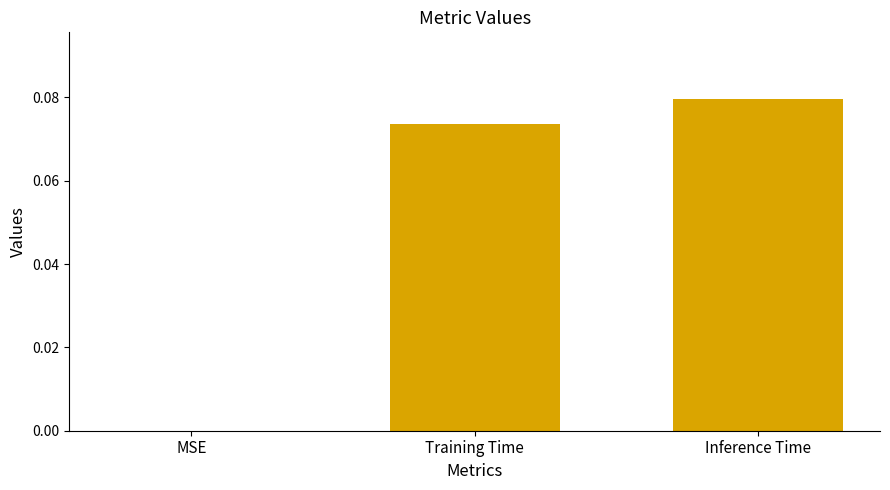

Which category has the highest value across all series?

Inference Time